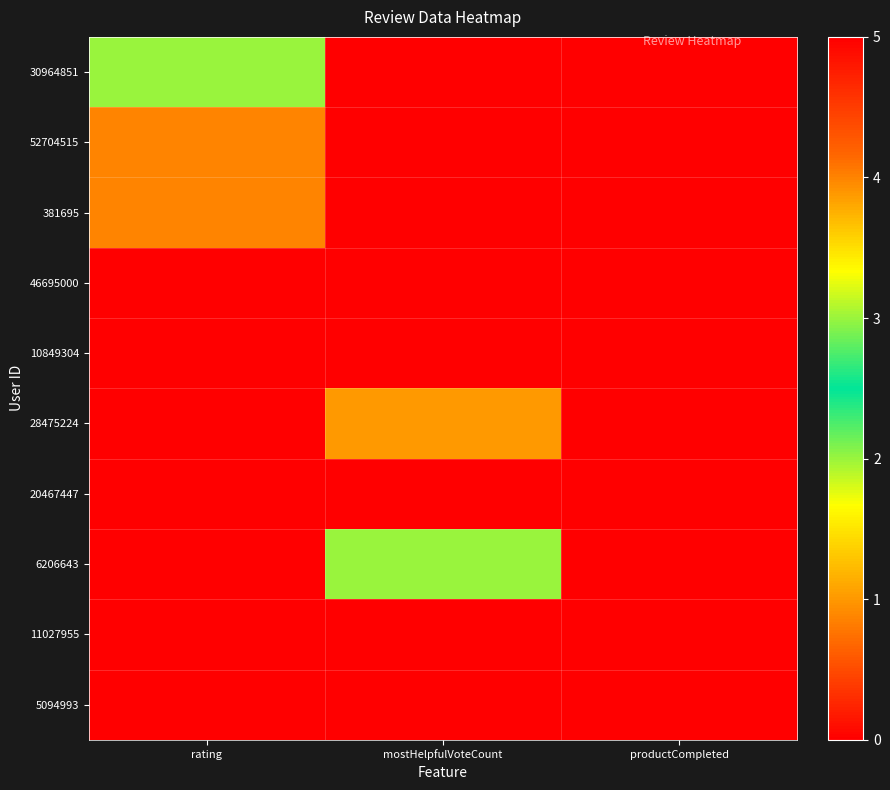

Count the number of categories in the chart.

3